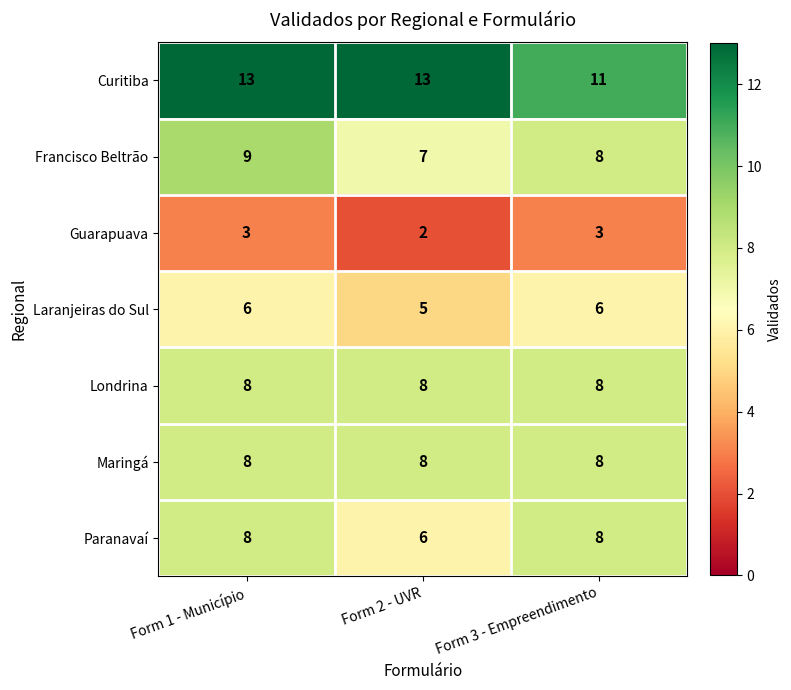

What is the maximum value for Curitiba?

13